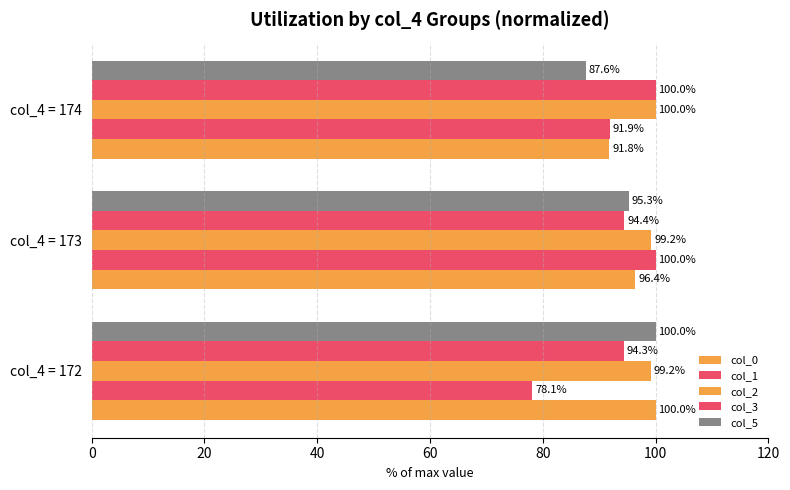

Rank the series by their maximum value, from highest to lowest.

col_0, col_1, col_2, col_3, col_5